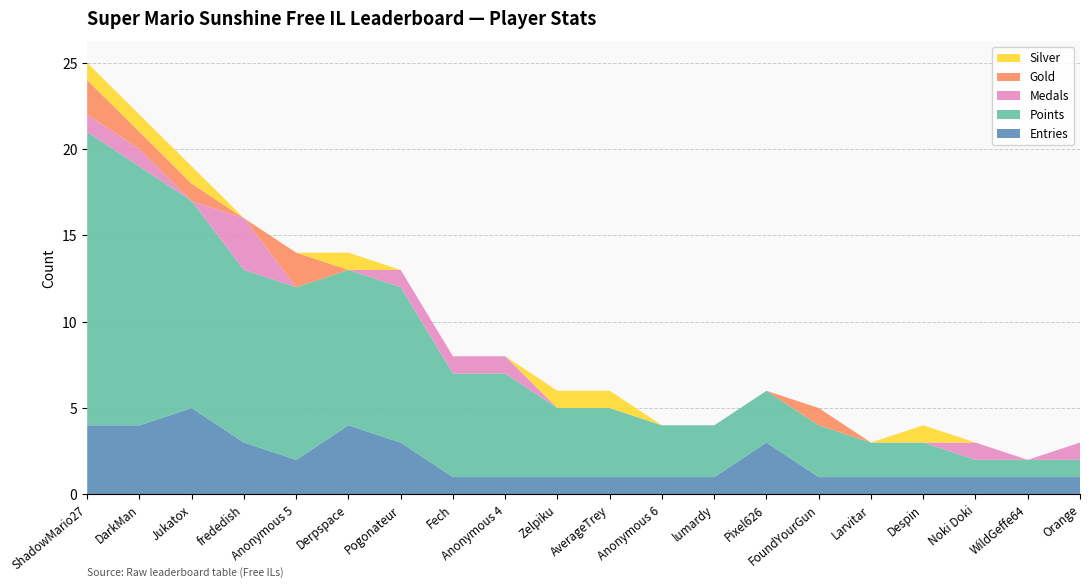

Reading left to right, extract all data points from this chart.

Entries: 4	4	5	3	2	4	3	1	1	1	1	1	1	3	1	1	1	1	1	1
Points: 17	15	12	10	10	9	9	6	6	4	4	3	3	3	3	2	2	1	1	1
Medals: 1	1	0	3	0	0	1	1	1	0	0	0	0	0	0	0	0	1	0	1
Gold: 2	1	1	0	2	0	0	0	0	0	0	0	0	0	1	0	0	0	0	0
Silver: 1	1	1	0	0	1	0	0	0	1	1	0	0	0	0	0	1	0	0	0